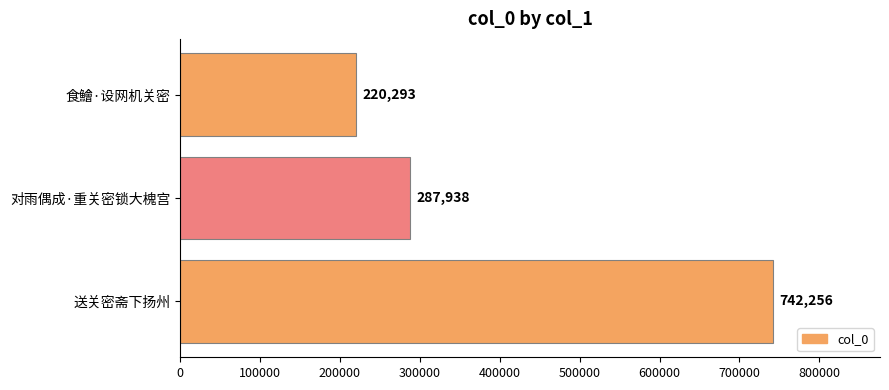

How many data points are less than 287938?

1